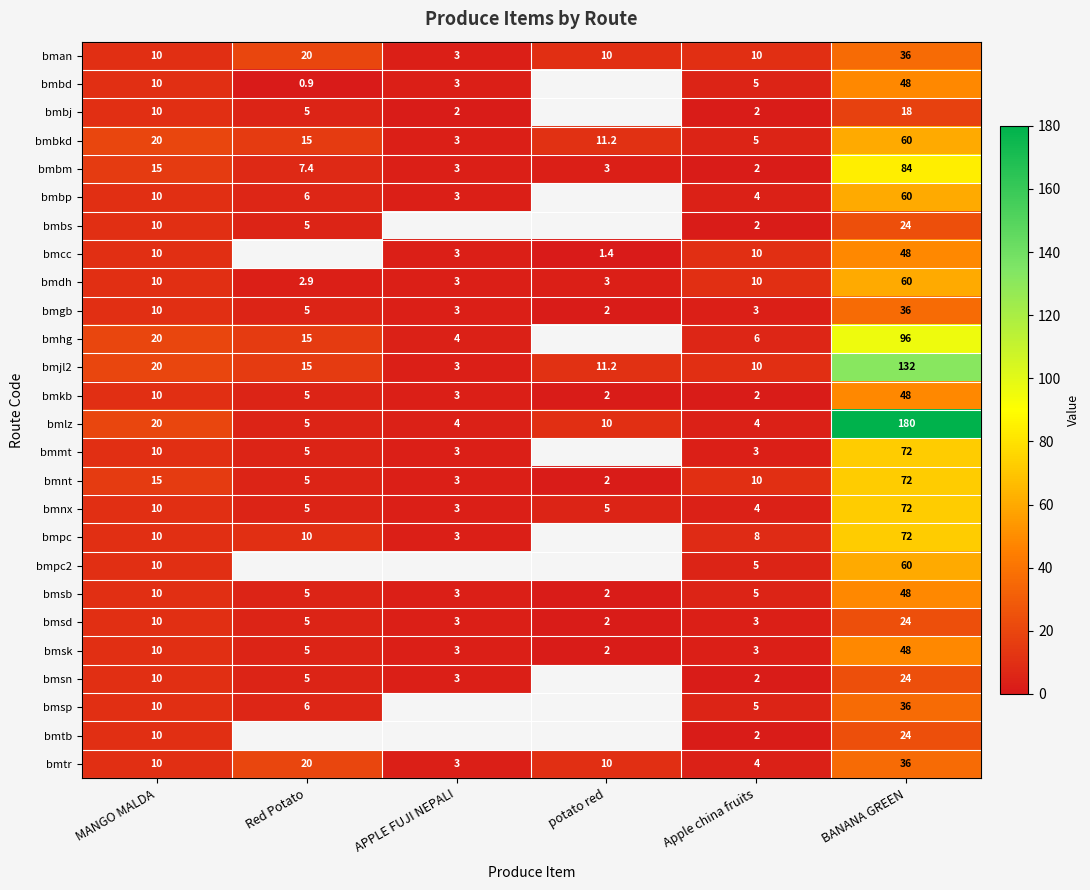

At how many categories does at least one series exceed 157?

1